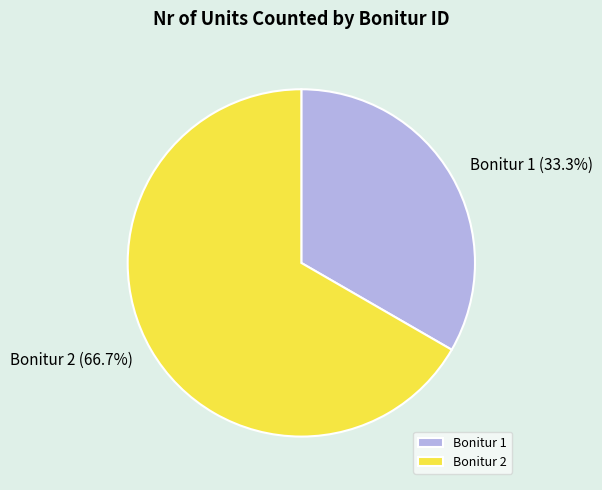

What is the ratio of the value at Bonitur 2 to the value at Bonitur 1?

2.0